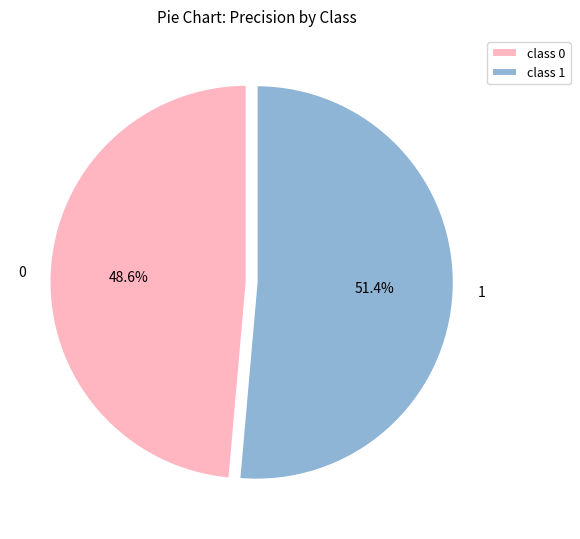

To the nearest percent, what is the difference between the 1 and 0 slice percentages?

3%